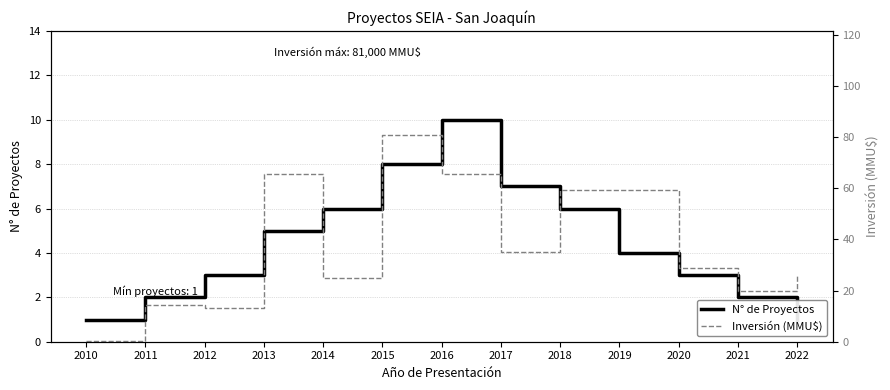

How many data points in Inversión (MMU$) are above 29?

6